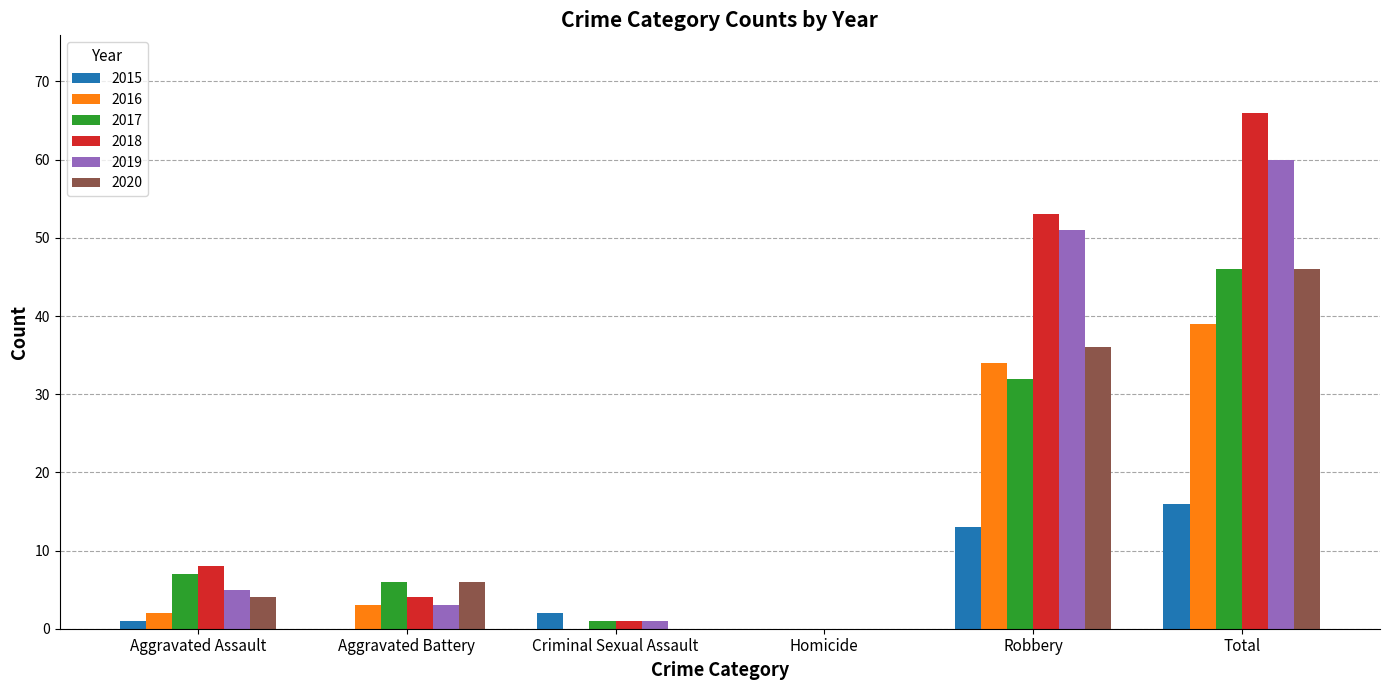

Is the value of 2019 at Total greater than the value of 2016 at Homicide?

Yes